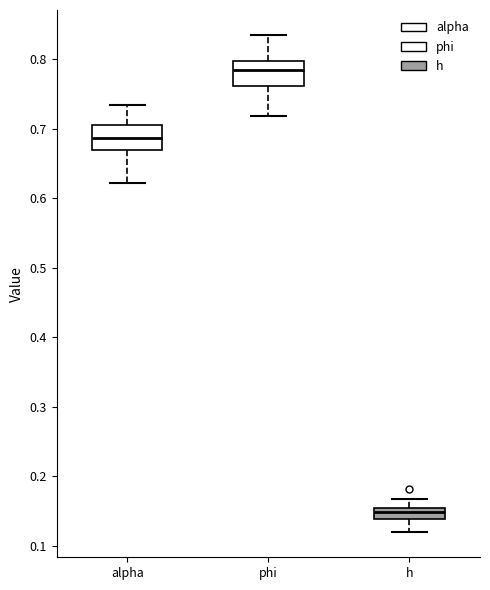

Where is the upper edge of the box for h on the y-axis? The values are not printed on the chart, so give them approximately, as read against the axis.

0.15